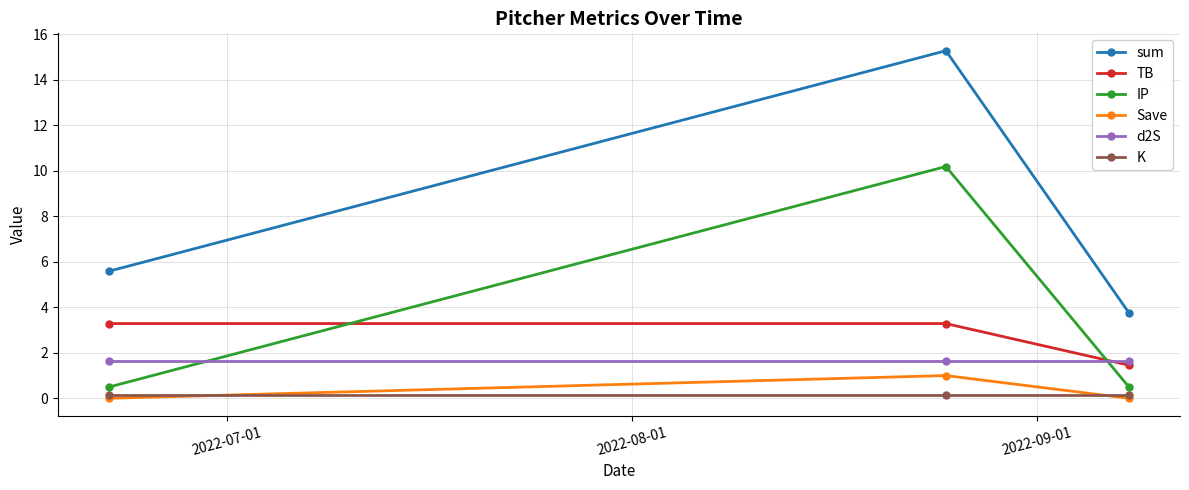

What is the difference between the maximum and second lowest values in the sum series?

9.7